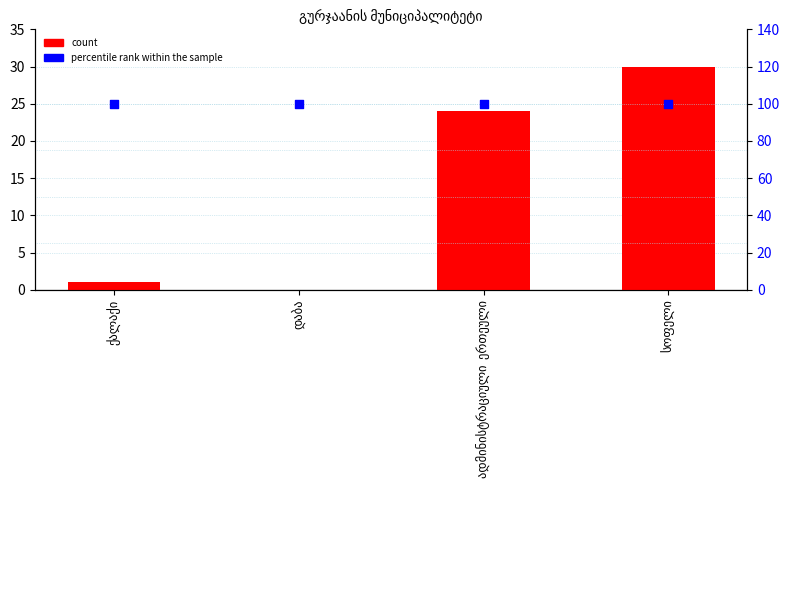

Which series contains the lowest Y value?

count